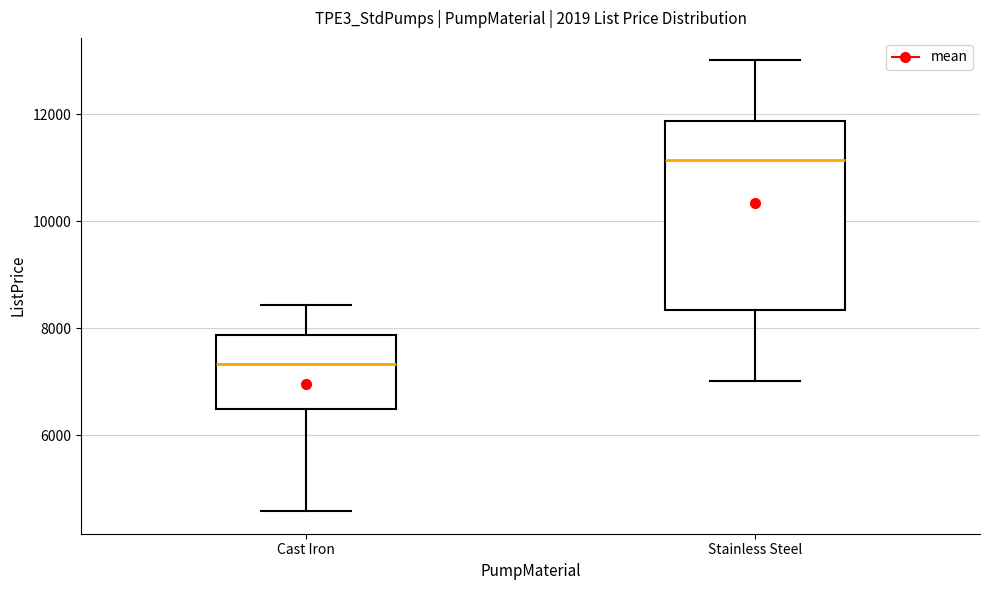

Which box has the highest median line?

Stainless Steel